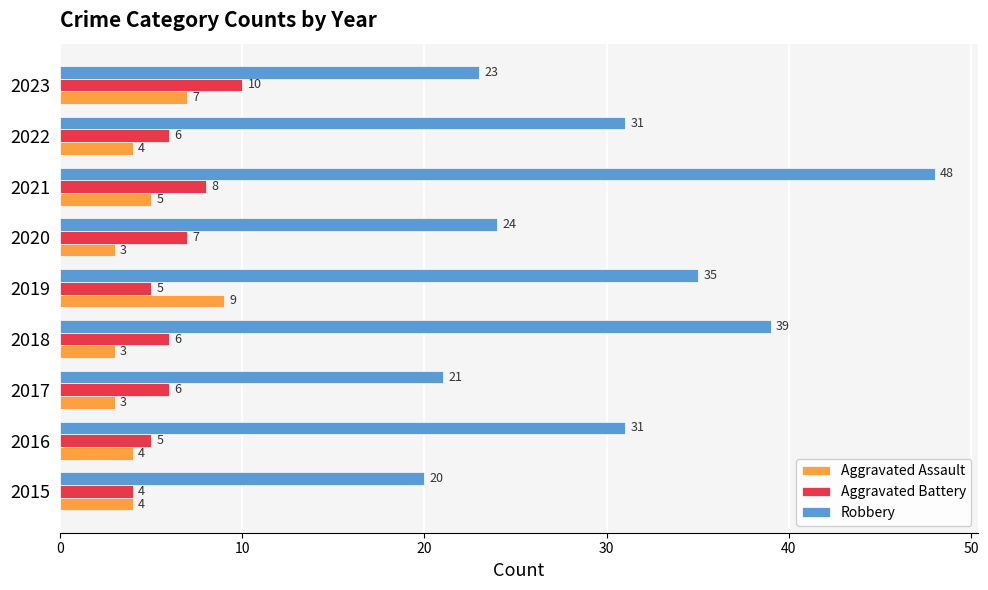

Which series has the largest range (max minus min)?

Robbery